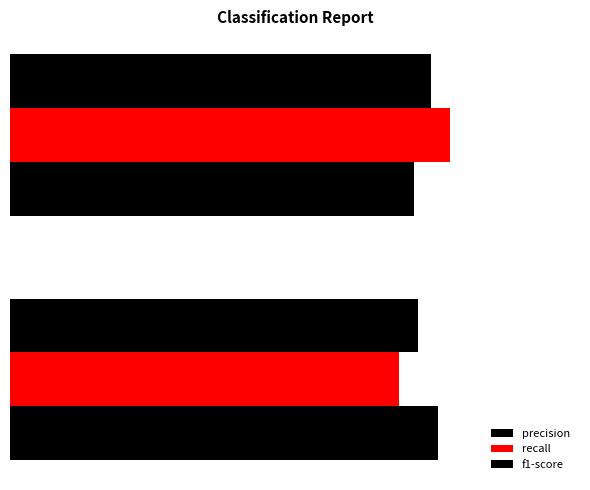

Which series has the widest spread of values?

recall